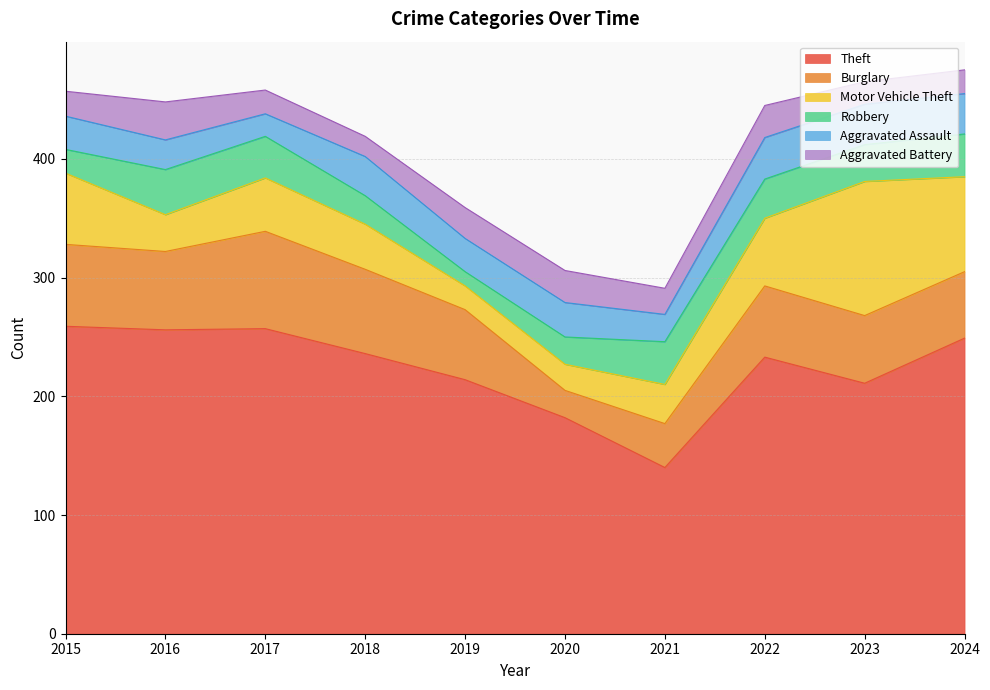

Which series changed the most between 2018 and 2022?

Motor Vehicle Theft